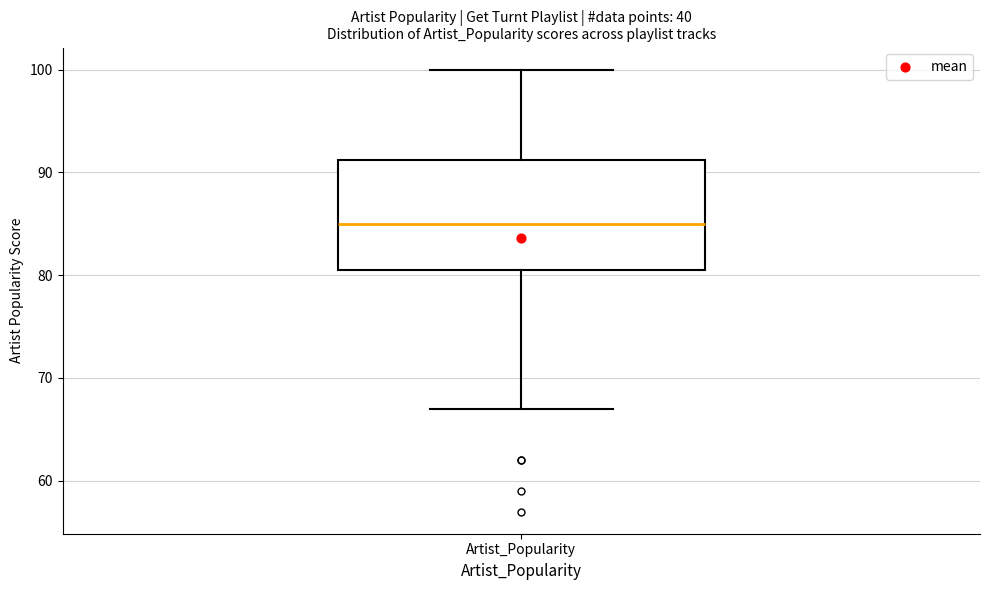

Read this box plot against the y-axis: the position of the median line, the range covered by the box, and the ends of both whiskers. The values are not printed on the chart, so give them approximately, as read against the axis.

median 85, box 81 to 91, whiskers 67 to 100